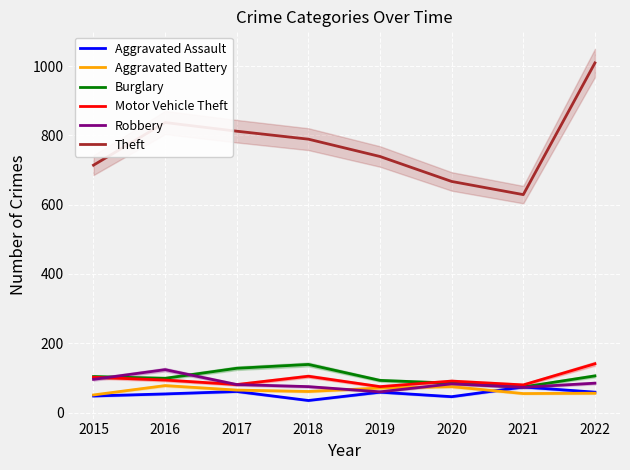

At how many categories does at least one series exceed 646?

7